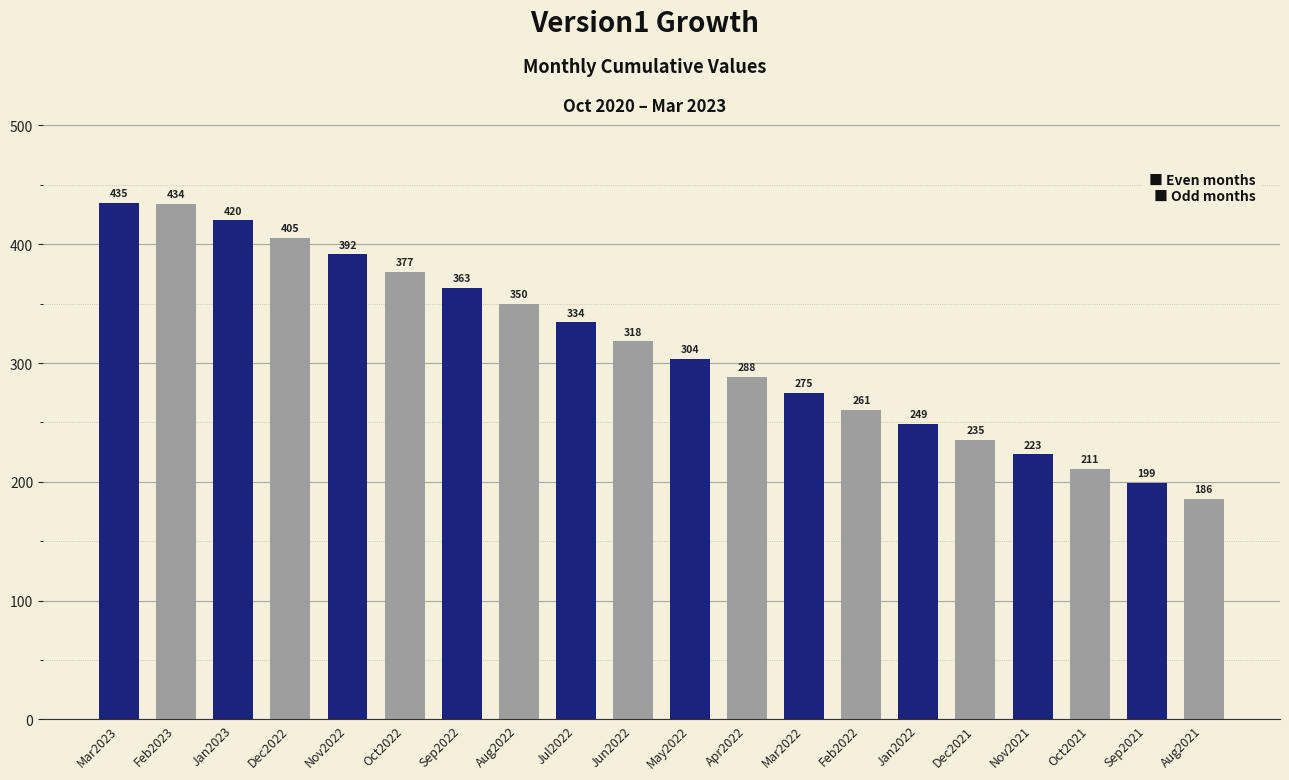

Approximately how many times larger is the value at Mar2023 compared to Sep2022?

1.2